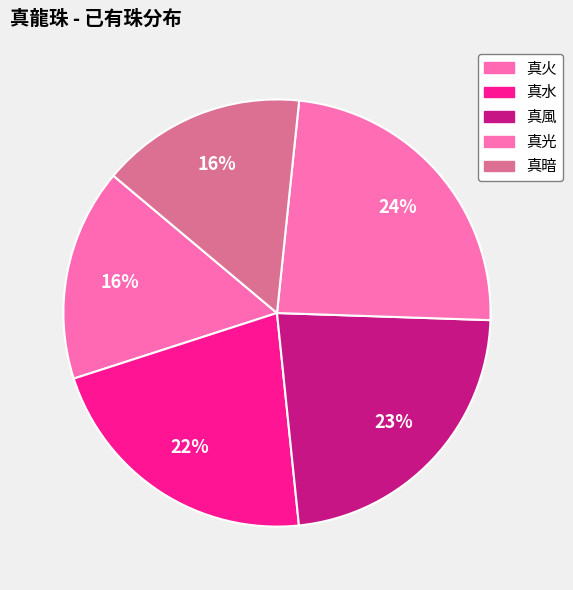

Is the sum of 真暗 and 真水 greater than half?

No